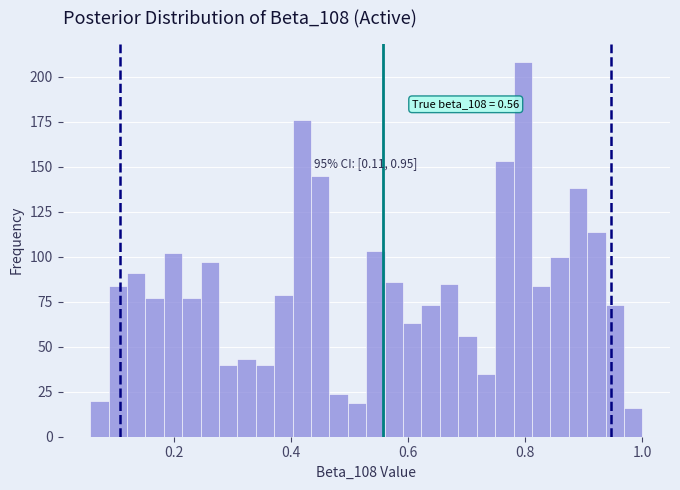

Read against the x-axis, roughly where is the centre of the tallest bar?

0.80